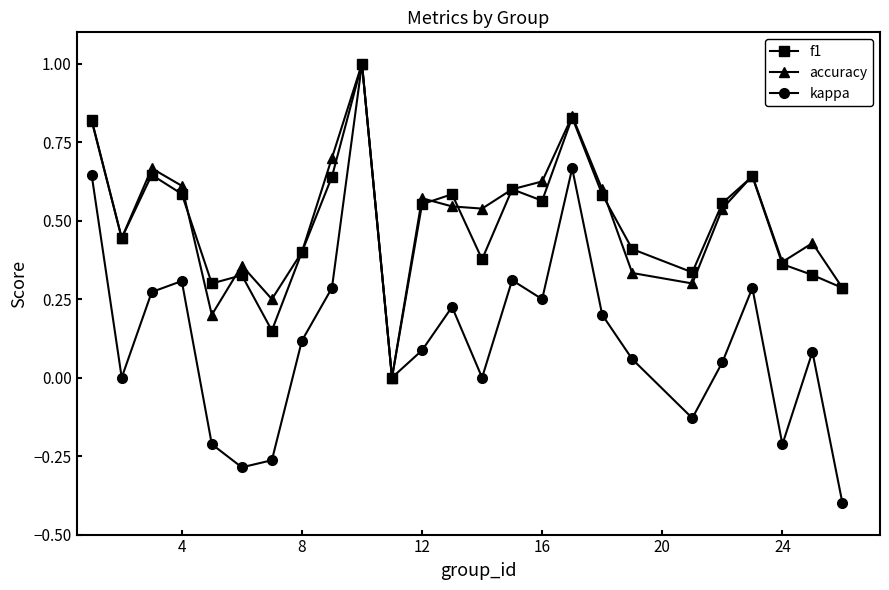

How many lines are shown in the chart?

3